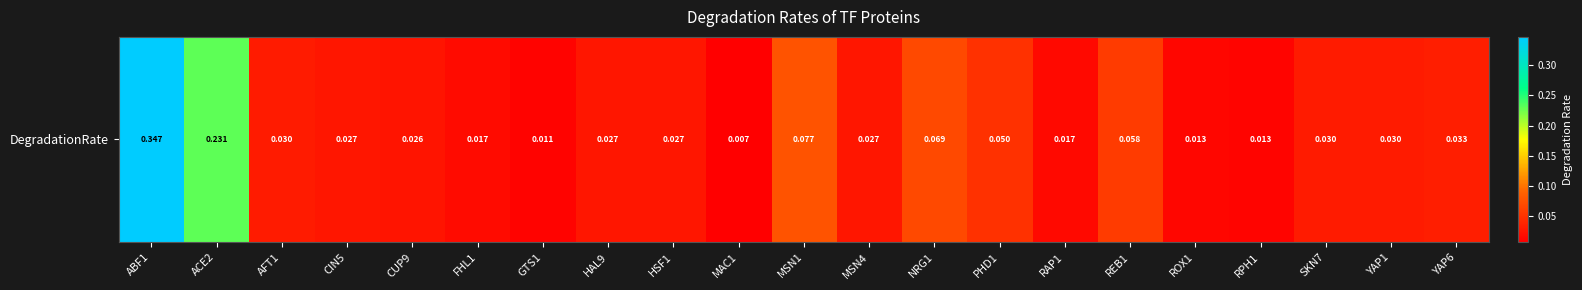

What is the sum of the values at REB1 and ROX1?

0.1